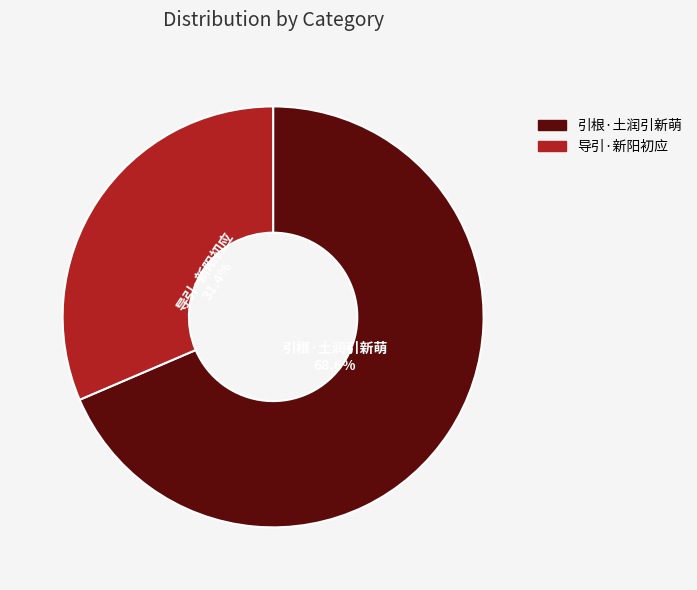

What percentage do 引根·土润引新萌 and 导引·新阳初应 together represent?

100.0%